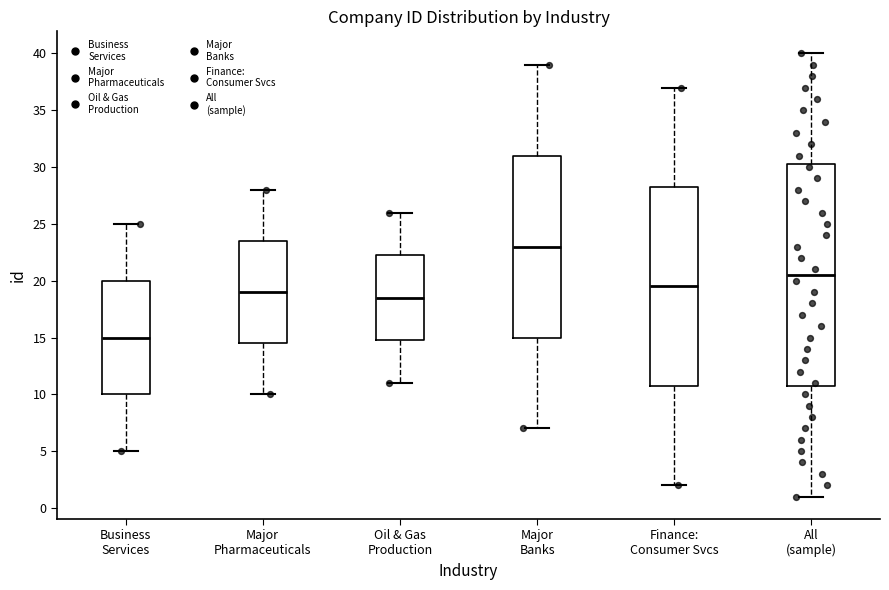

Reading left to right, transcribe this box plot: for each box, give where its median line is, the range the box spans, and where its two whiskers end, as read against the y-axis. The values are not printed on the chart, so give them approximately, as read against the axis.

Business Services: median 15.0, box 10.0 to 20.0, whiskers 5.0 to 25.0
Major Pharmaceuticals: median 19.0, box 14.5 to 23.5, whiskers 10.0 to 28.0
Oil & Gas Production: median 18.5, box 15.0 to 22.5, whiskers 11.0 to 26.0
Major Banks: median 23.0, box 15.0 to 31.0, whiskers 7.0 to 39.0
Finance: Consumer Svcs: median 19.5, box 11.0 to 28.5, whiskers 2.0 to 37.0
All (sample): median 20.5, box 11.0 to 30.5, whiskers 1.0 to 40.0